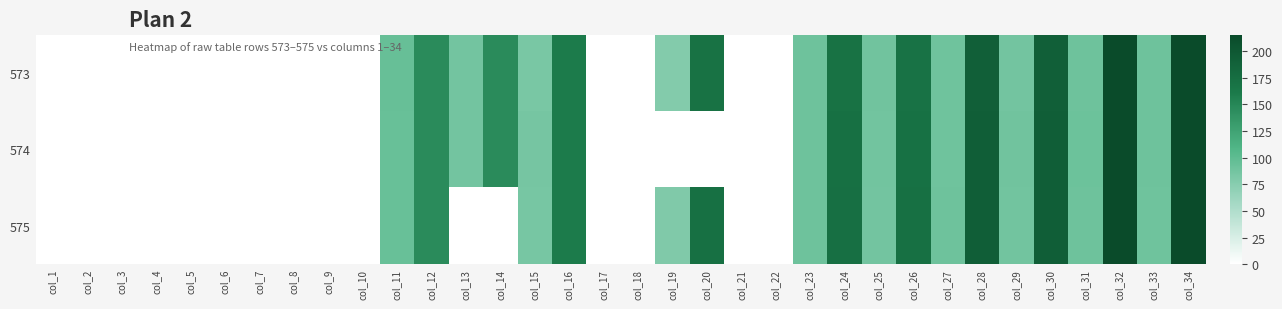

Which label corresponds to the smallest value in the chart?

col_1